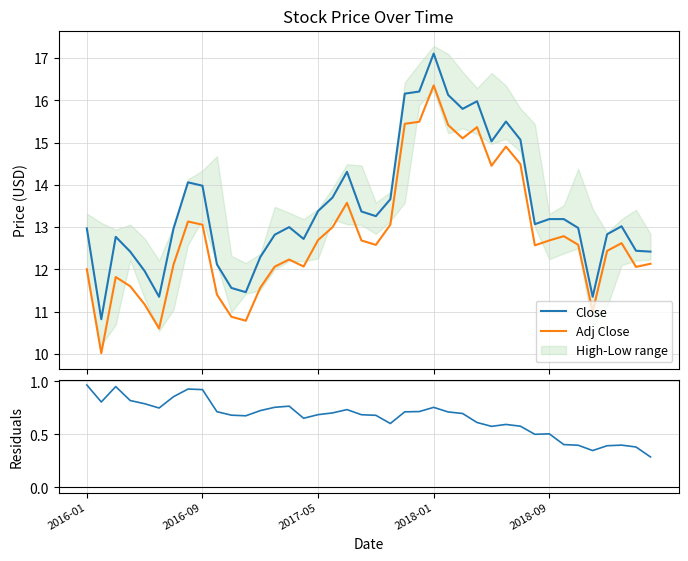

What is the highest value of the Adj Close series?

16.4